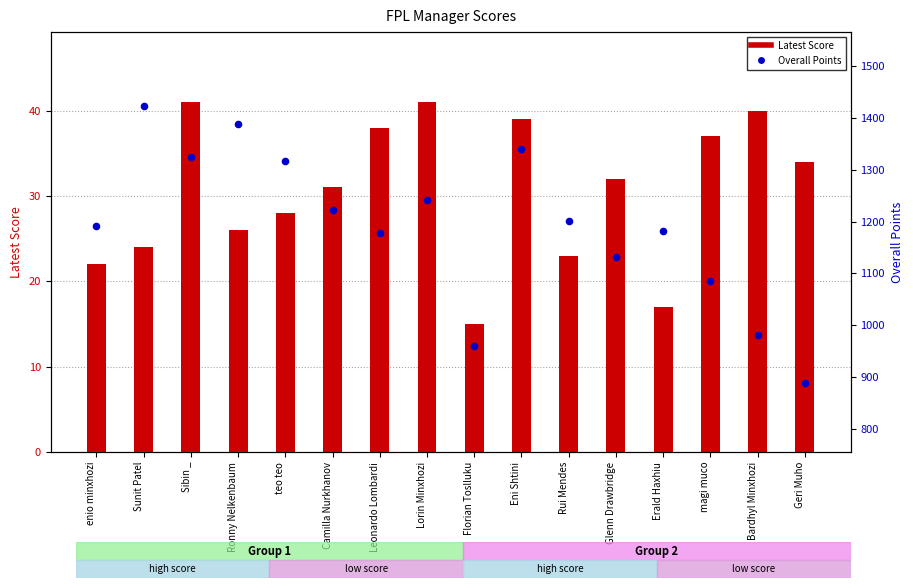

Which series has the largest total across all categories?

Overall Points